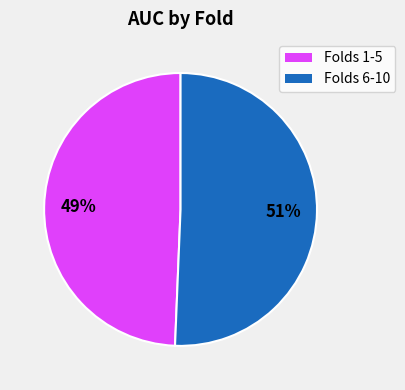

To the nearest percent, what is the average slice percentage?

50%